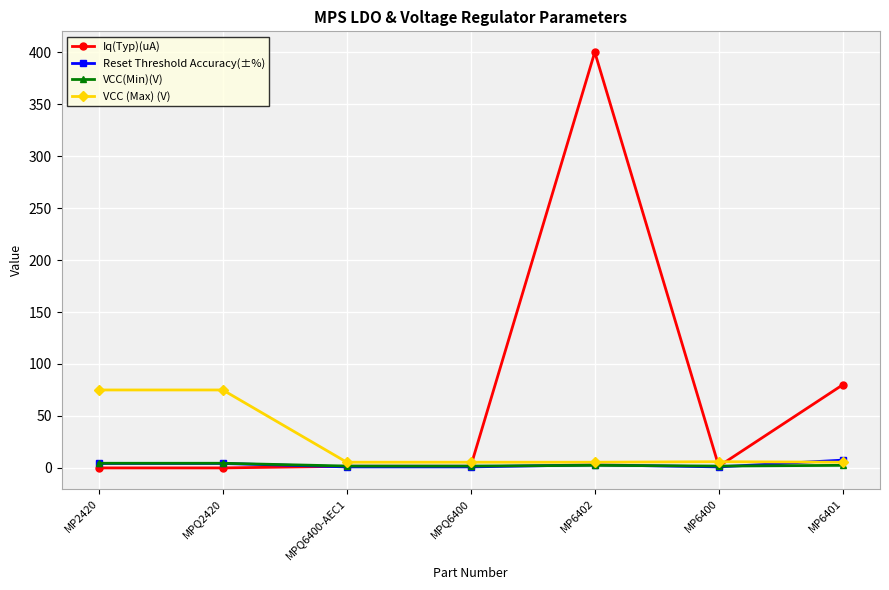

Which series has the largest range (max minus min)?

Iq(Typ)(uA)